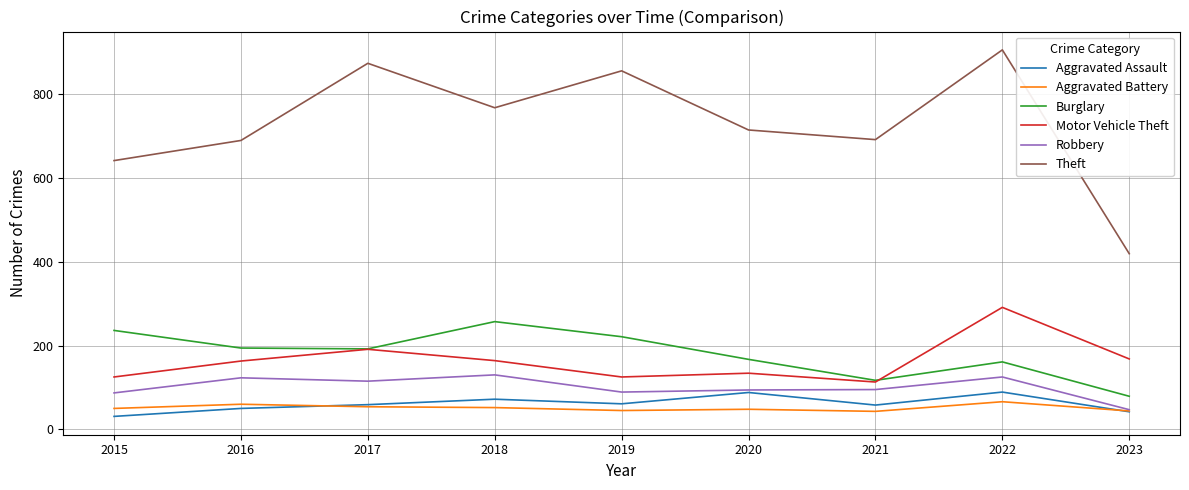

What is the difference between the Aggravated Battery values at 2022 and 2021?

23